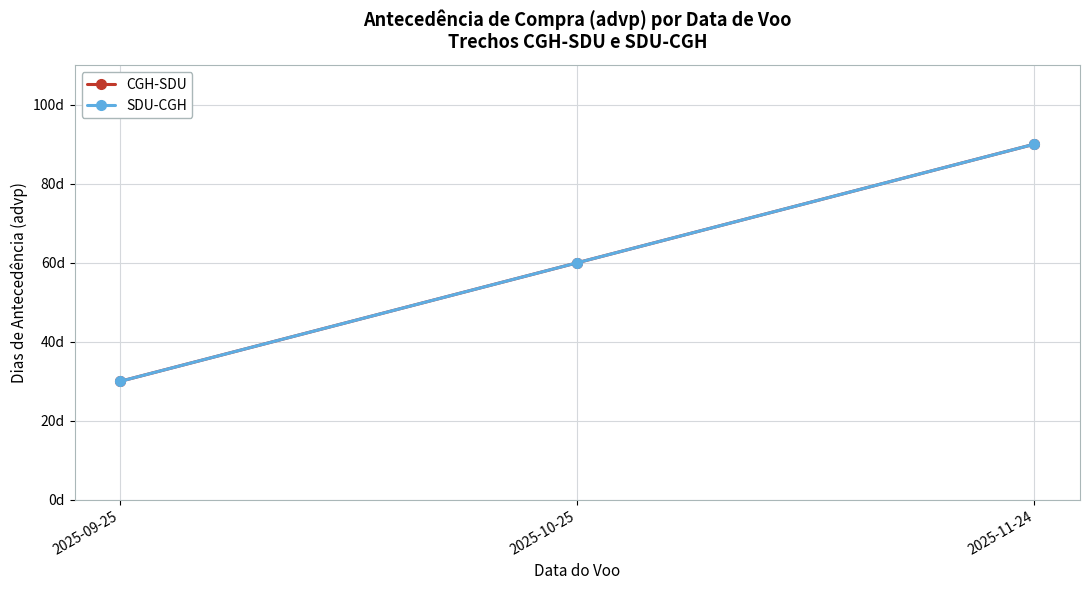

What is the label of the 2nd point from the right?

2025-10-25